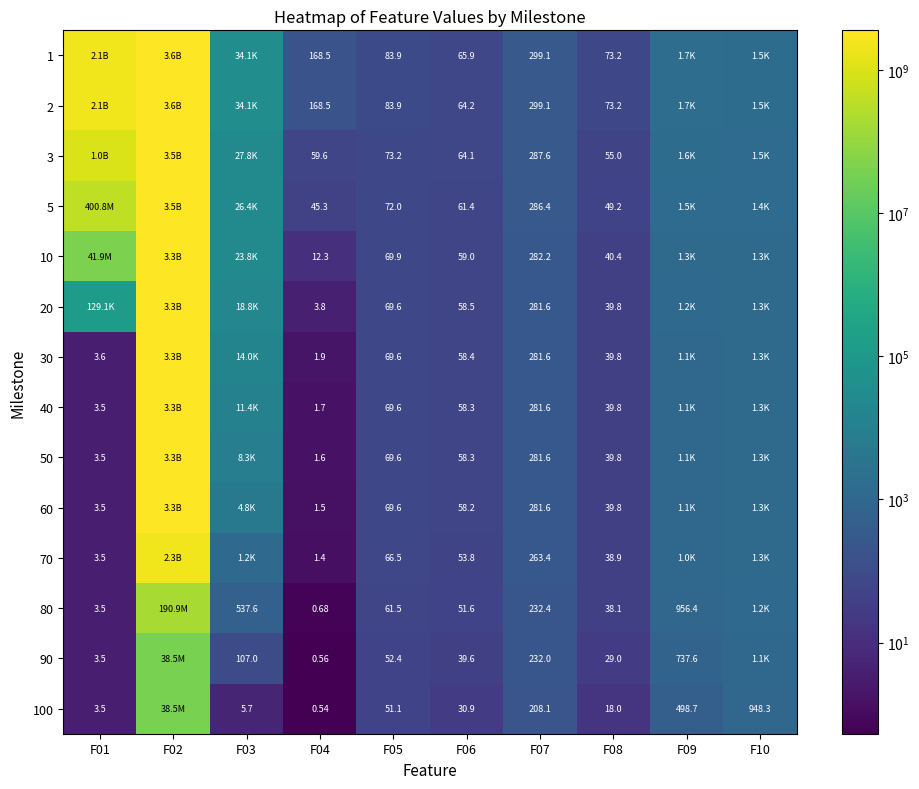

How many values in the 3 series exceed 1478?

5